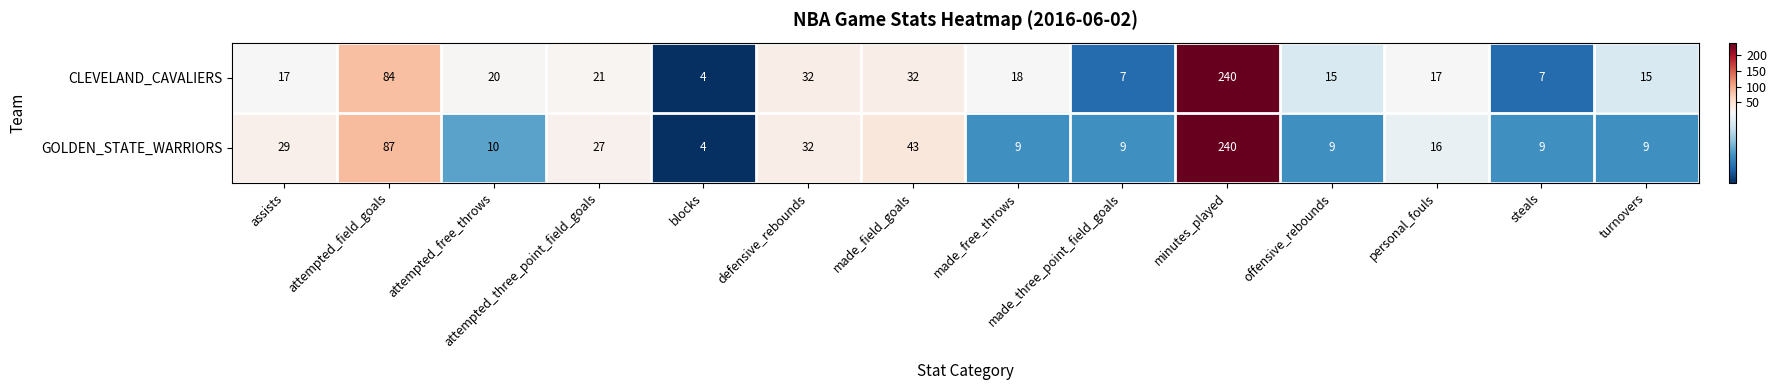

Between attempted_free_throws and made_free_throws, which series saw the biggest shift?

CLEVELAND_CAVALIERS